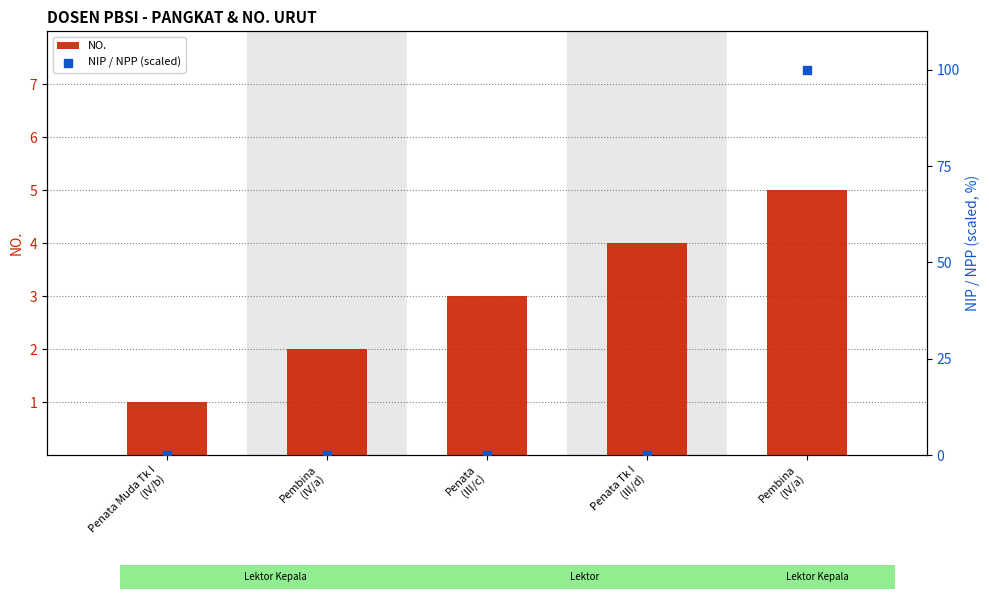

What are all the series names shown in the legend?

NO., NIP / NPP (scaled)